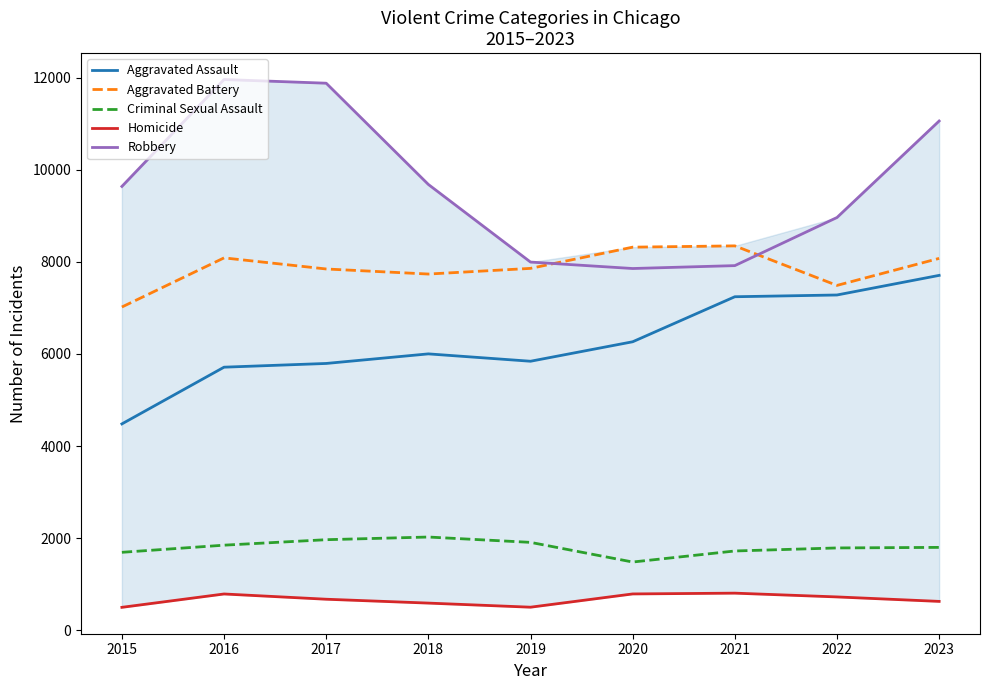

At which label is Homicide closest to 650?

2017